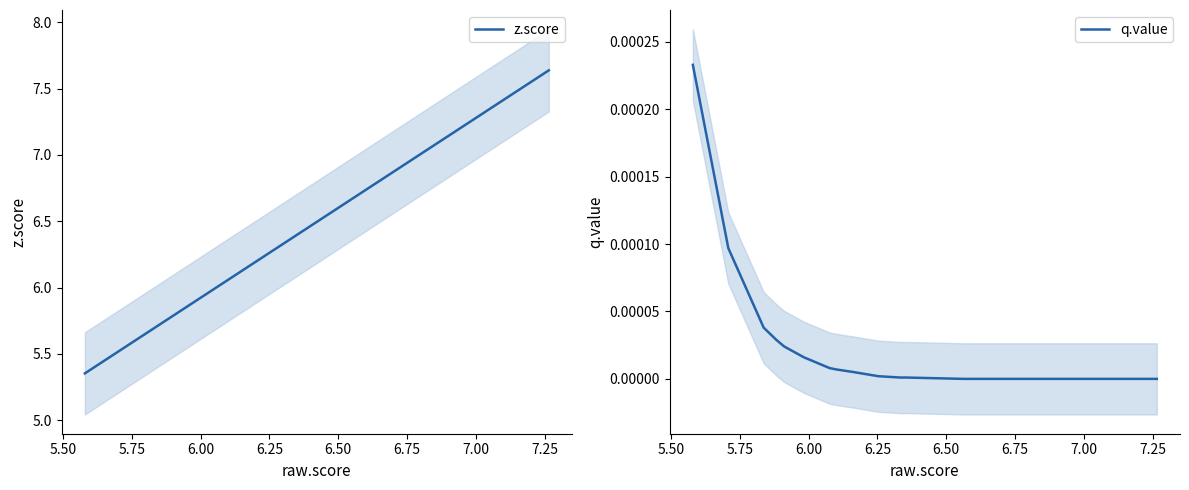

How many lines are shown in the chart?

2